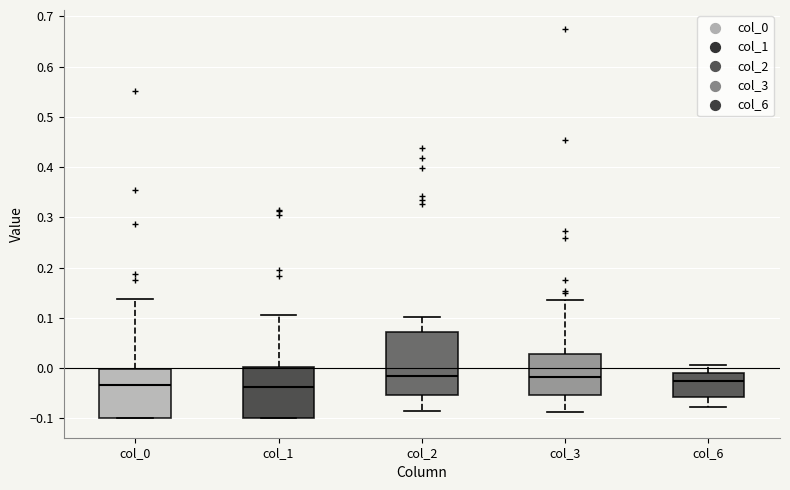

Where does the median line of the box for col_6 sit on the y-axis? The values are not printed on the chart, so give them approximately, as read against the axis.

-0.03